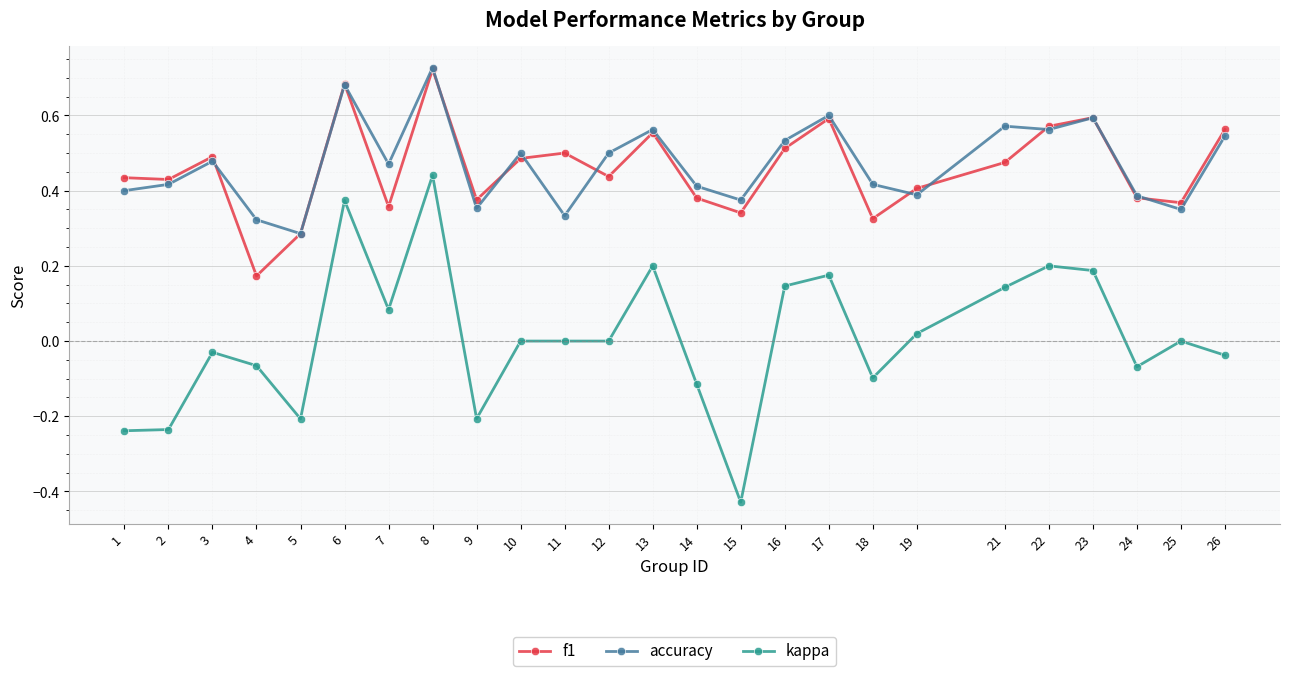

Which series has the largest range (max minus min)?

kappa